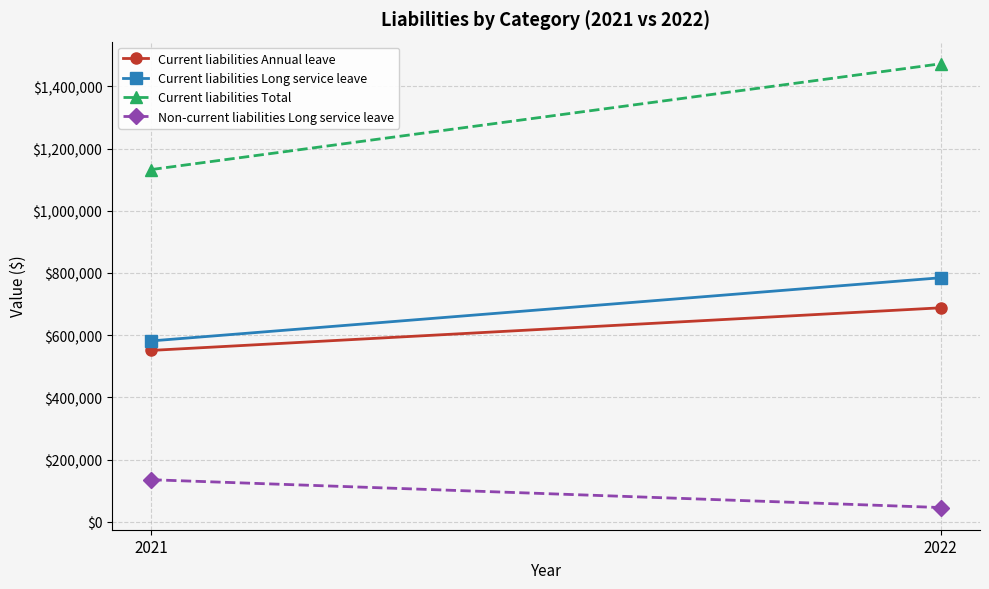

At 2022, list the series in order from smallest to largest.

Non-current liabilities Long service leave, Current liabilities Annual leave, Current liabilities Long service leave, Current liabilities Total